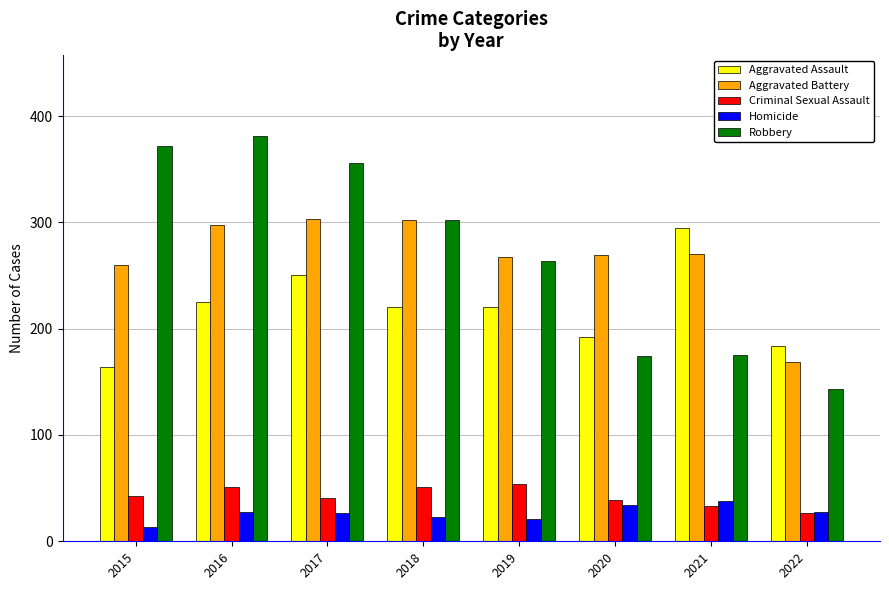

Between 2015 and 2020, which series saw the biggest shift?

Robbery